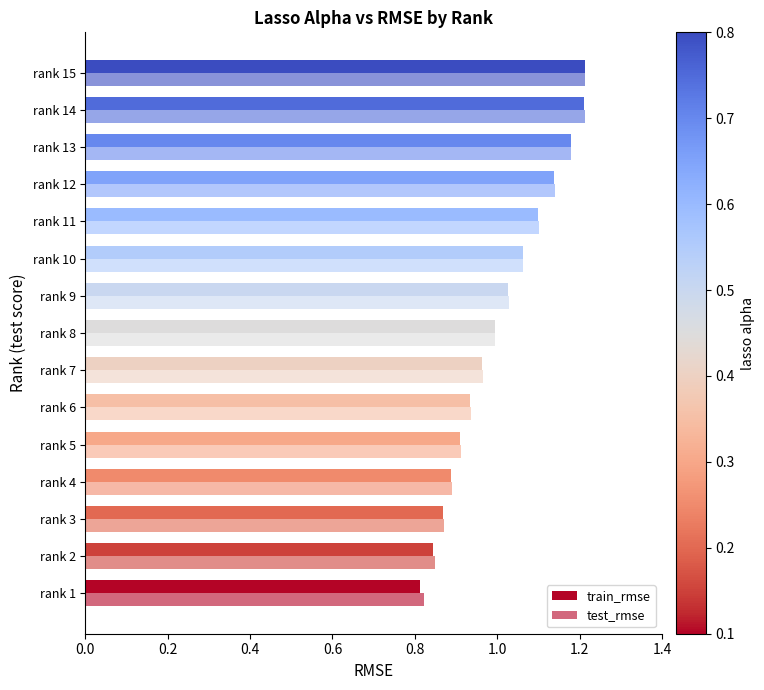

Count the number of categories in the chart.

15